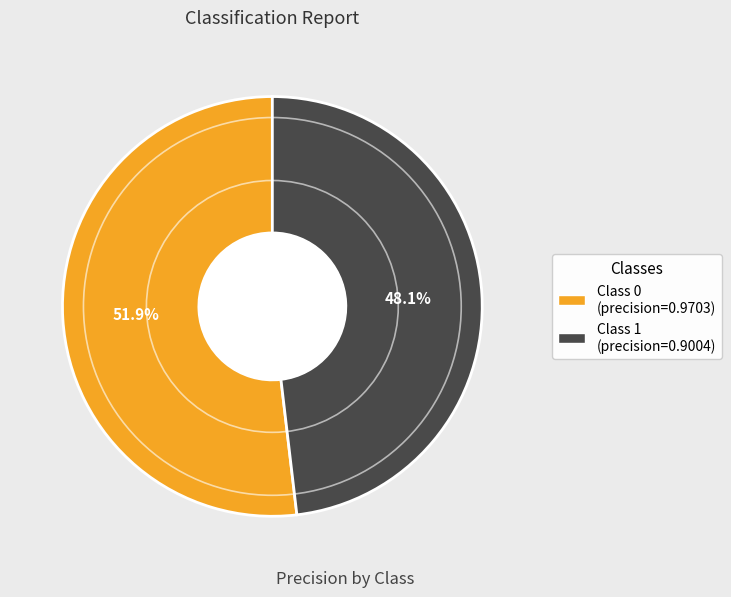

Is there any slice that represents more than half of the pie?

Yes